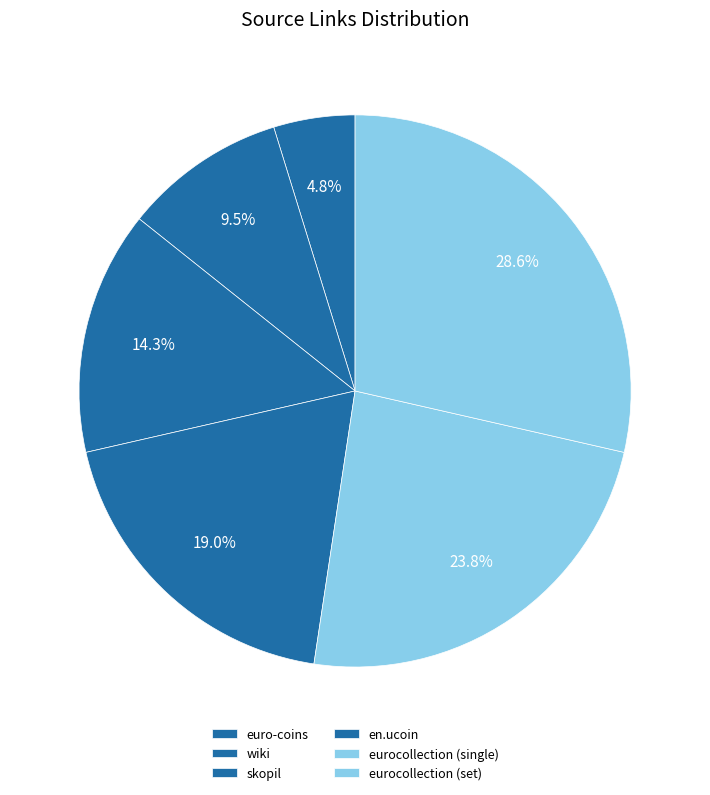

Combined, what portion of the pie is euro-coins and skopil?

19.0%